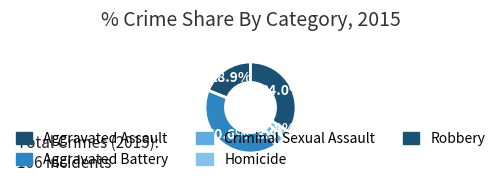

Approximately how many times larger is the value at Aggravated Assault compared to Aggravated Battery?

0.5